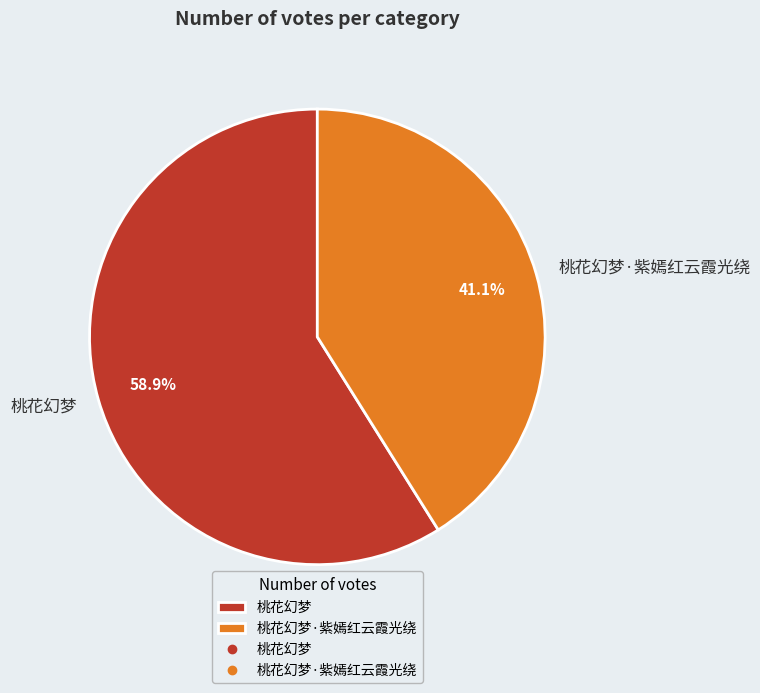

To the nearest percent, what is the difference between the 桃花幻梦·紫嫣红云霞光绕 and 桃花幻梦 slice percentages?

18%